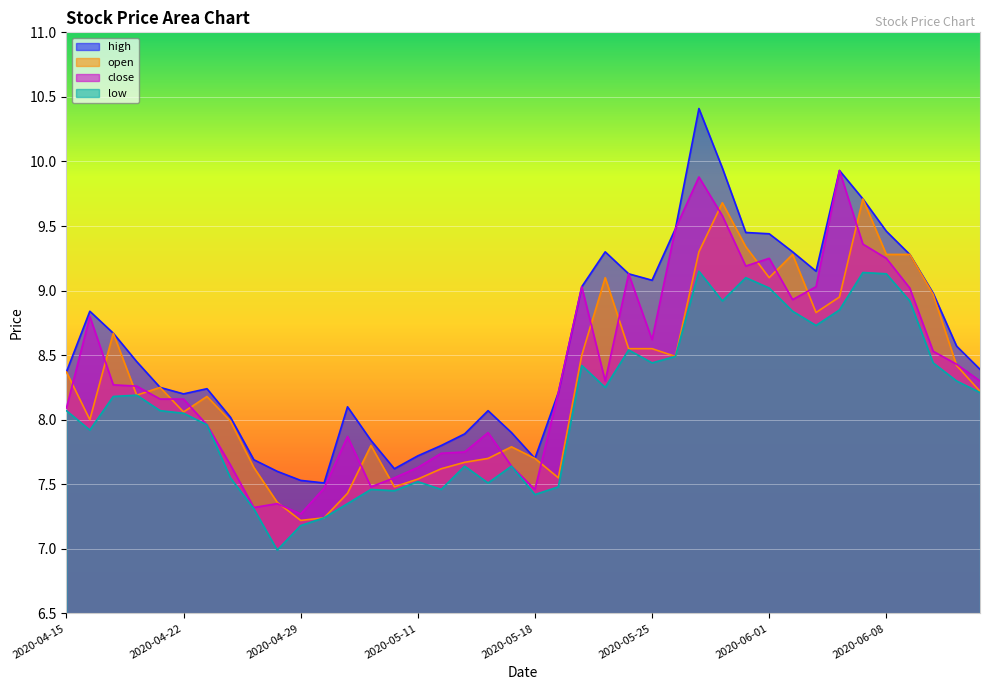

Is it true that high equals 7.6 at 2020-05-08?

True